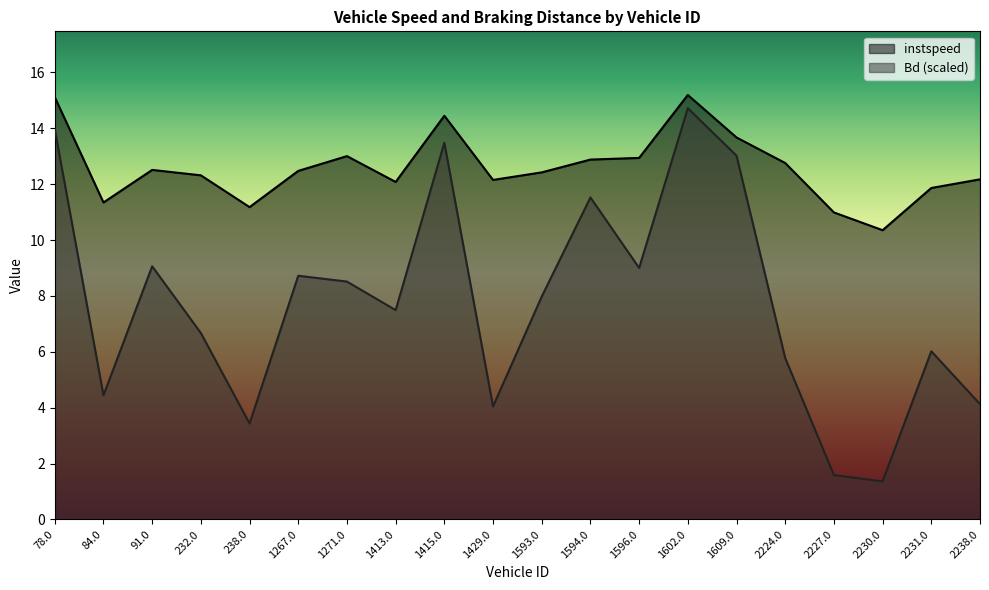

Is it true that Bd equals 6.7 at 84.0?

False